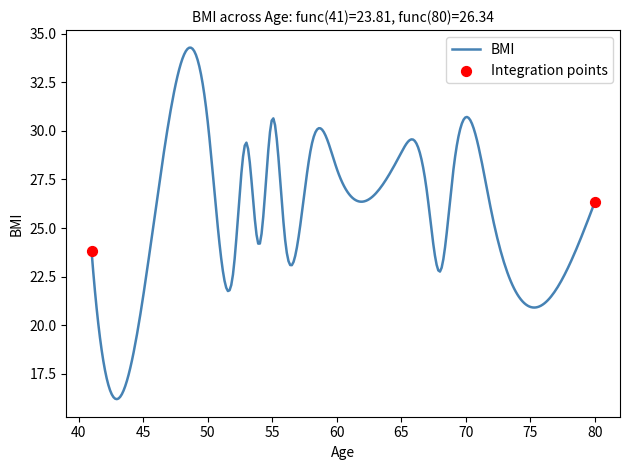

What is the difference between the maximum and minimum values?

18.1